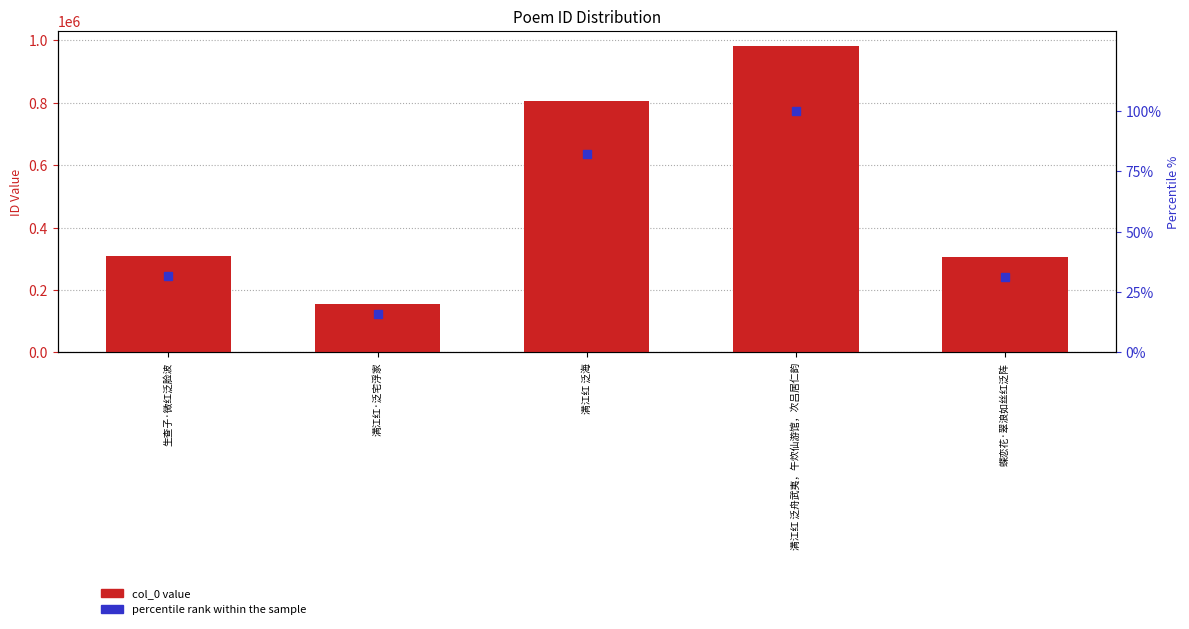

What is the minimum value for col_0?

156686.0